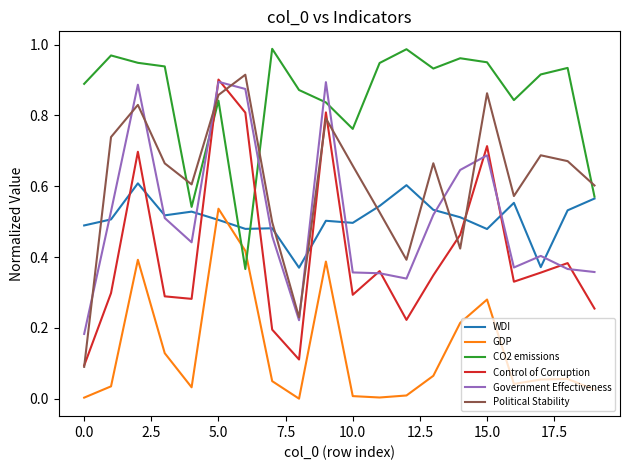

True or false: CO2 emissions and Government Effectiveness cross at least once.

True